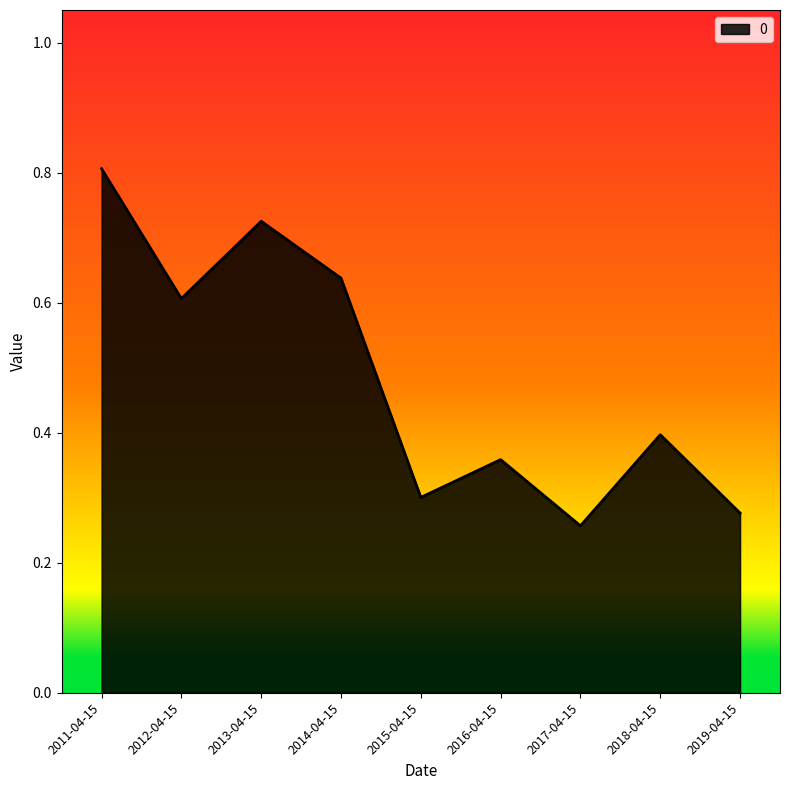

Count the values in the range 0 to 1.

9